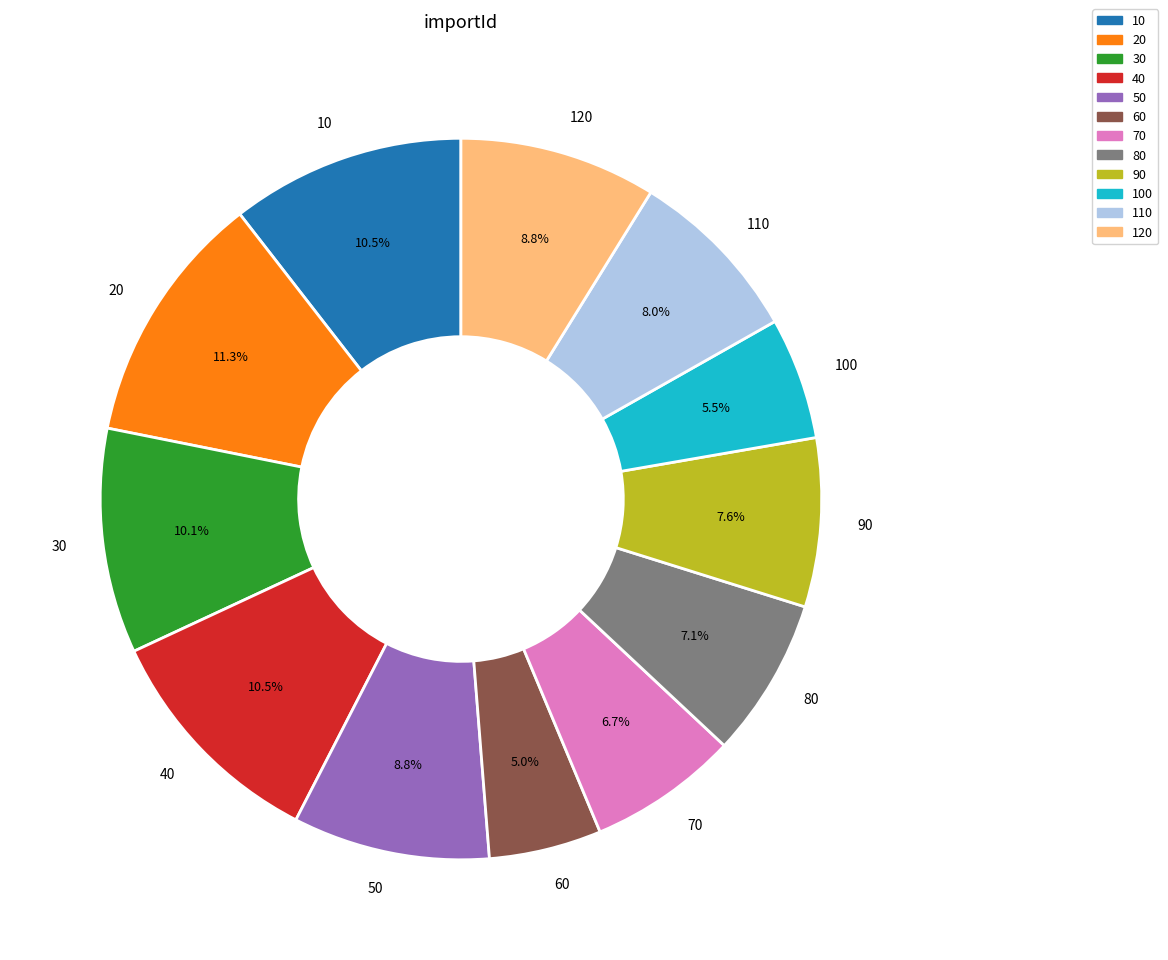

What percentage is the 110 slice, to the nearest percent?

8%